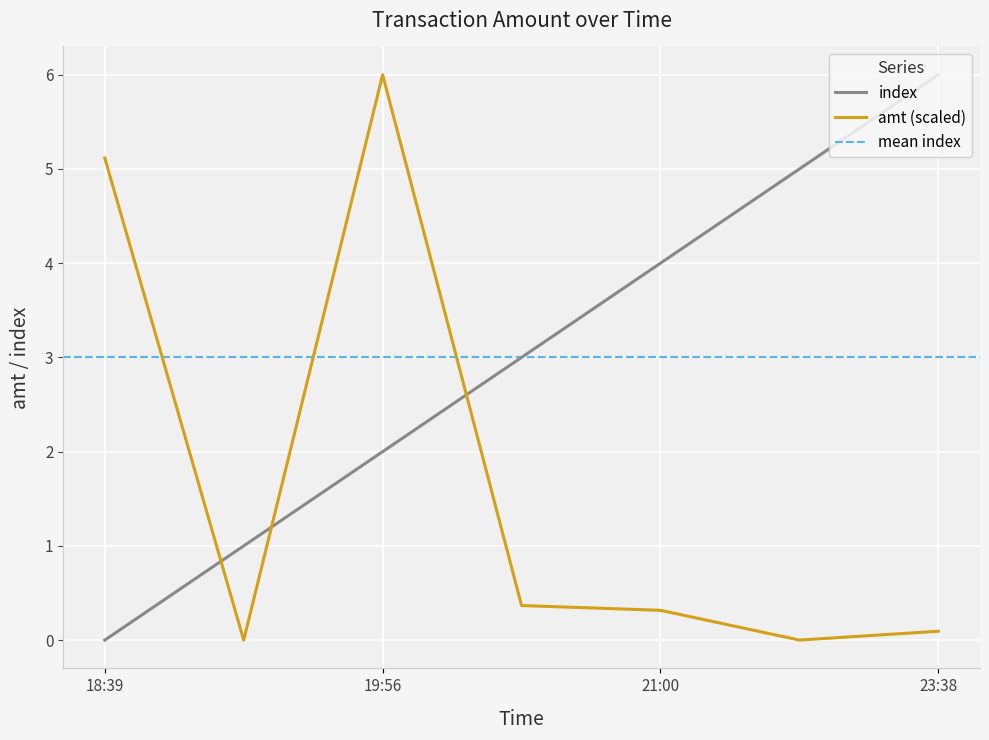

At which label is index closest to 3?

2023-09-04 20:35:07